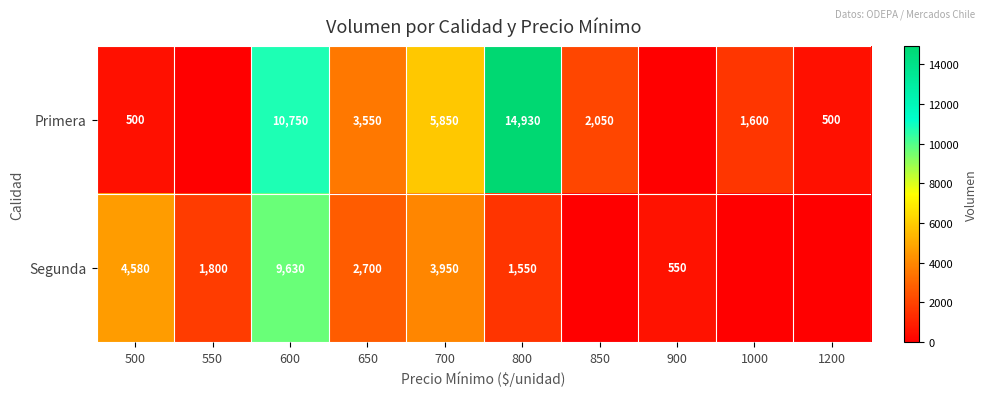

What is the difference between the highest and lowest values at 600?

1120